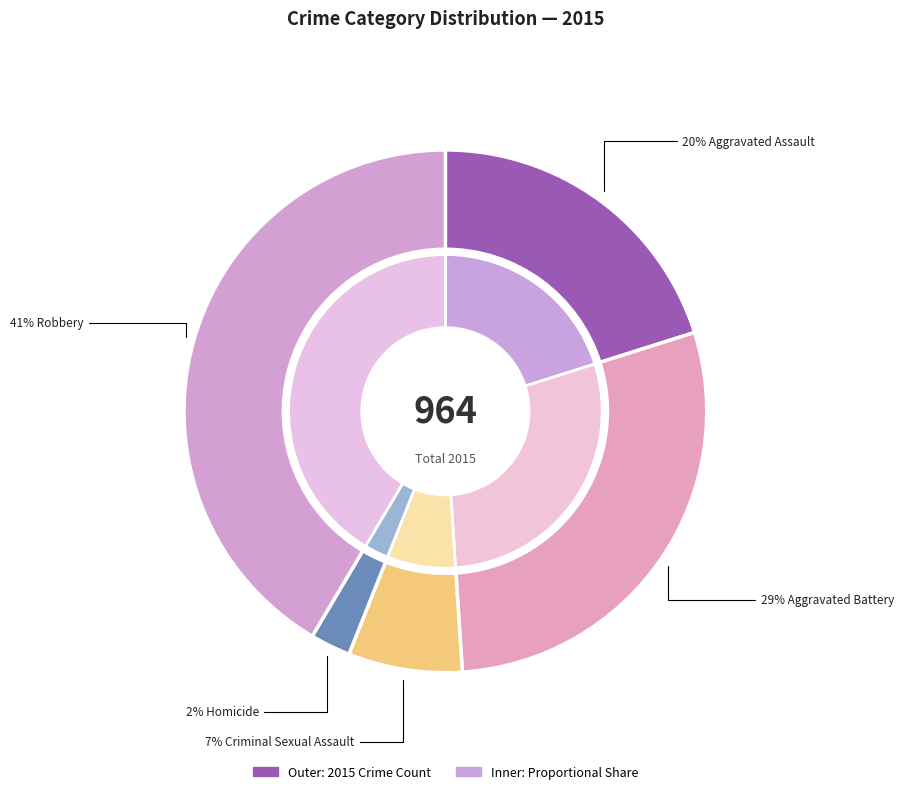

How many segments does this pie chart have?

5